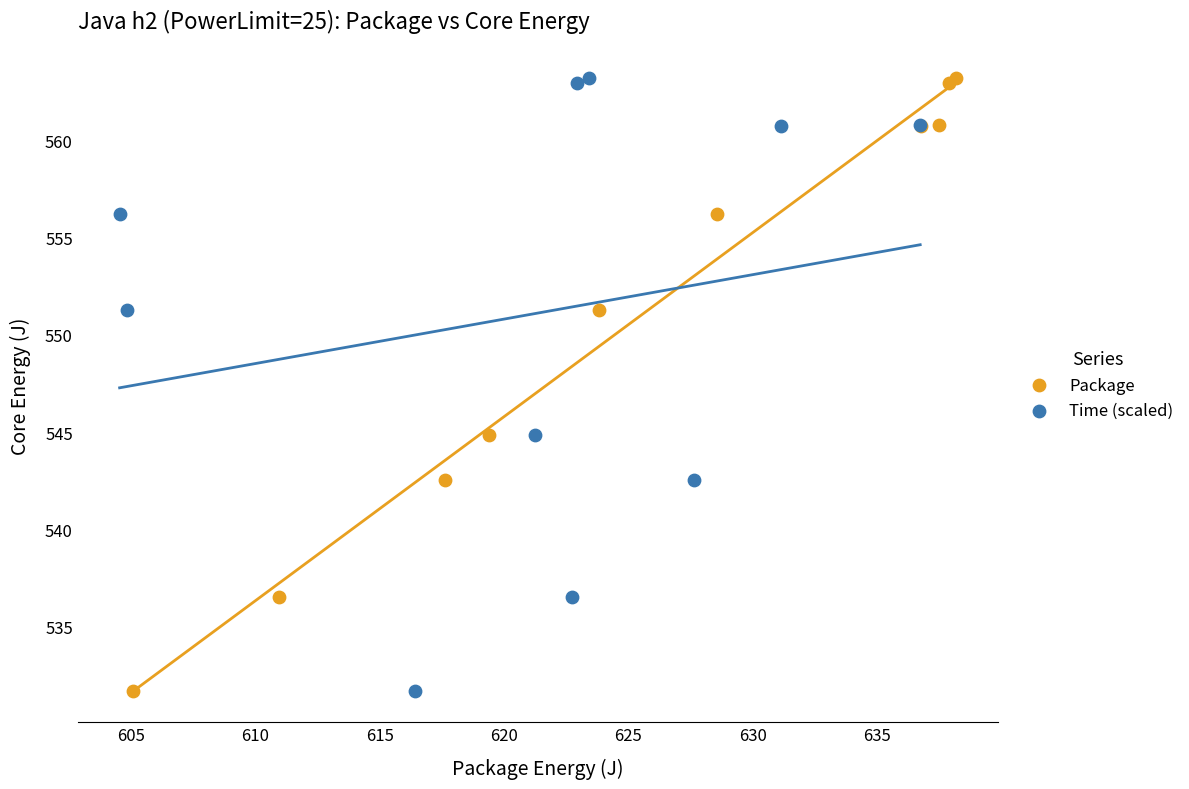

What are all the series names shown in the legend?

Package, Time (scaled)